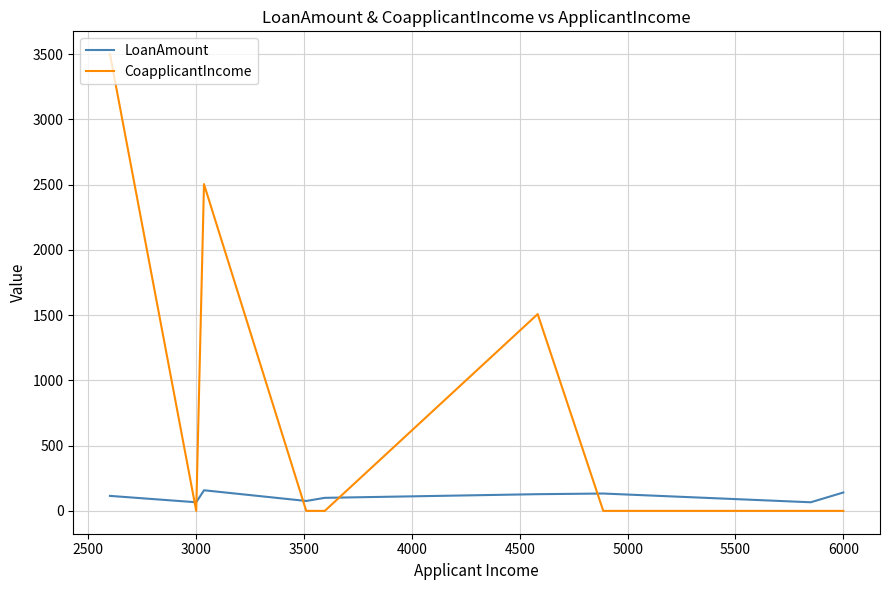

What is the maximum value for LoanAmount?

158